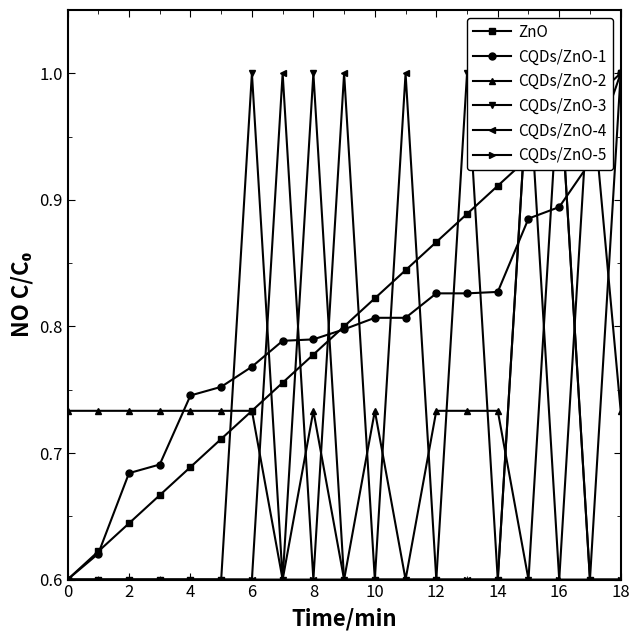

What is the spread (max minus min) of values at 17?

0.4